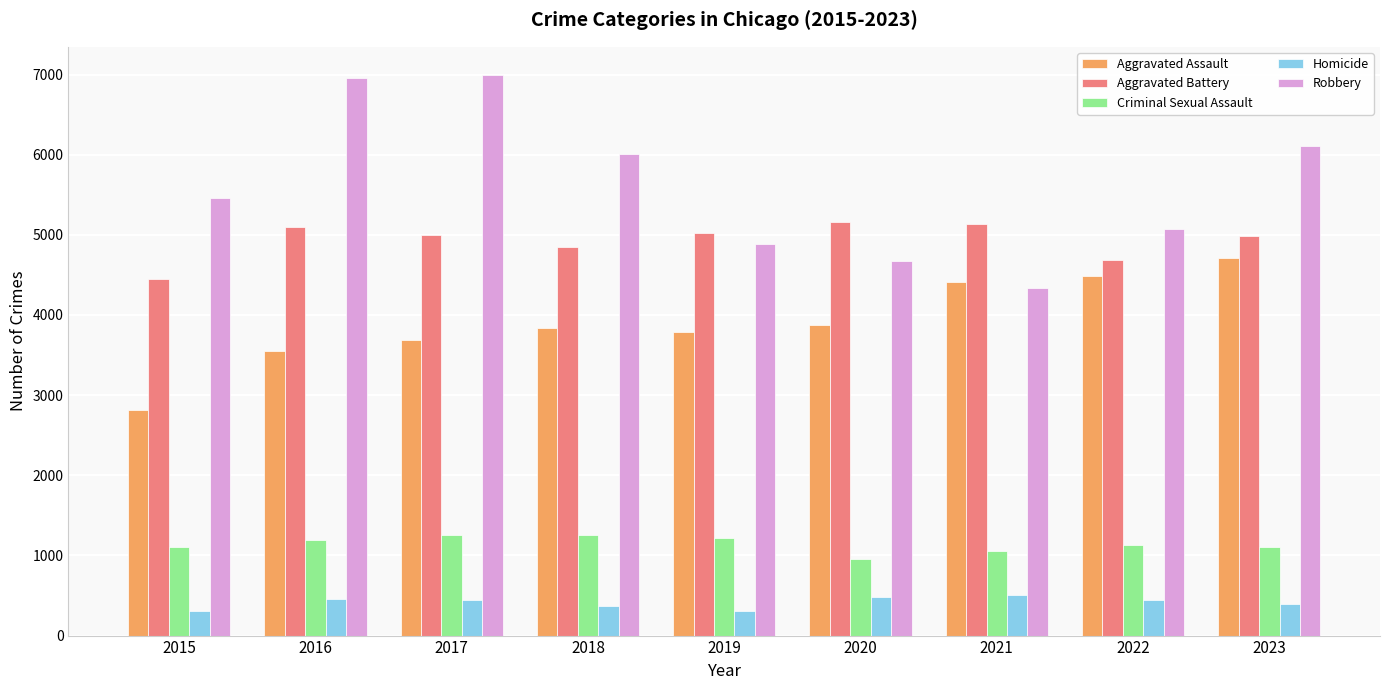

What is the greatest value displayed?

6996